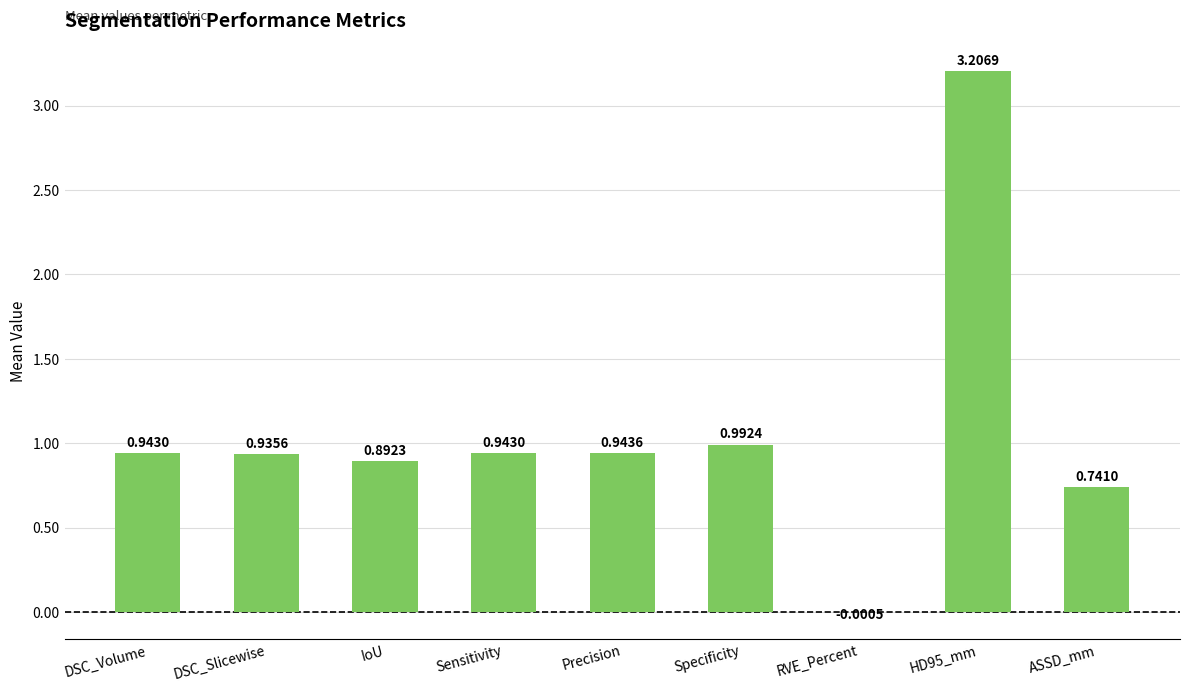

What is the sum of all values?

9.6